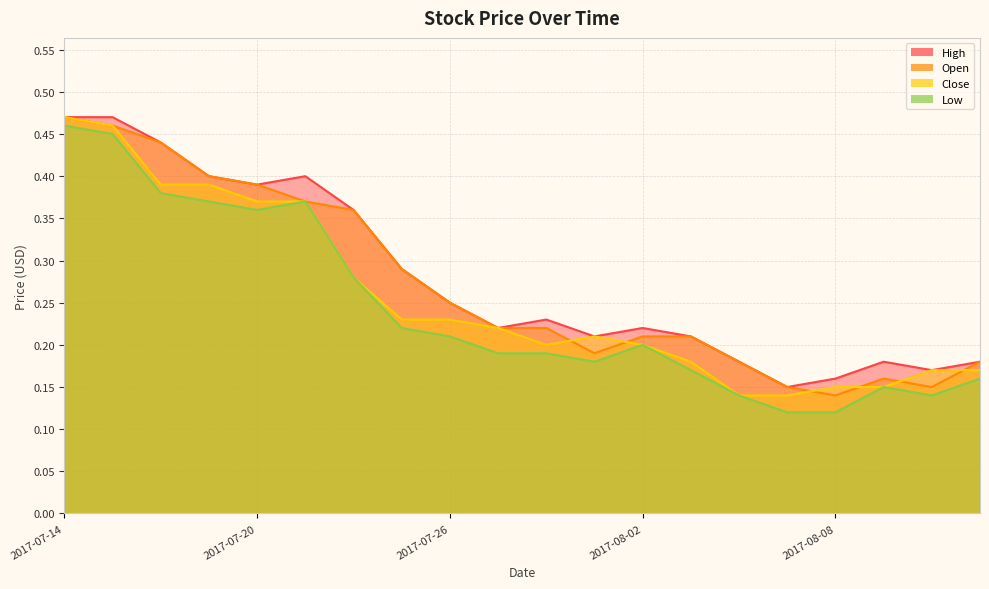

What is the average value of the Close series?

0.3